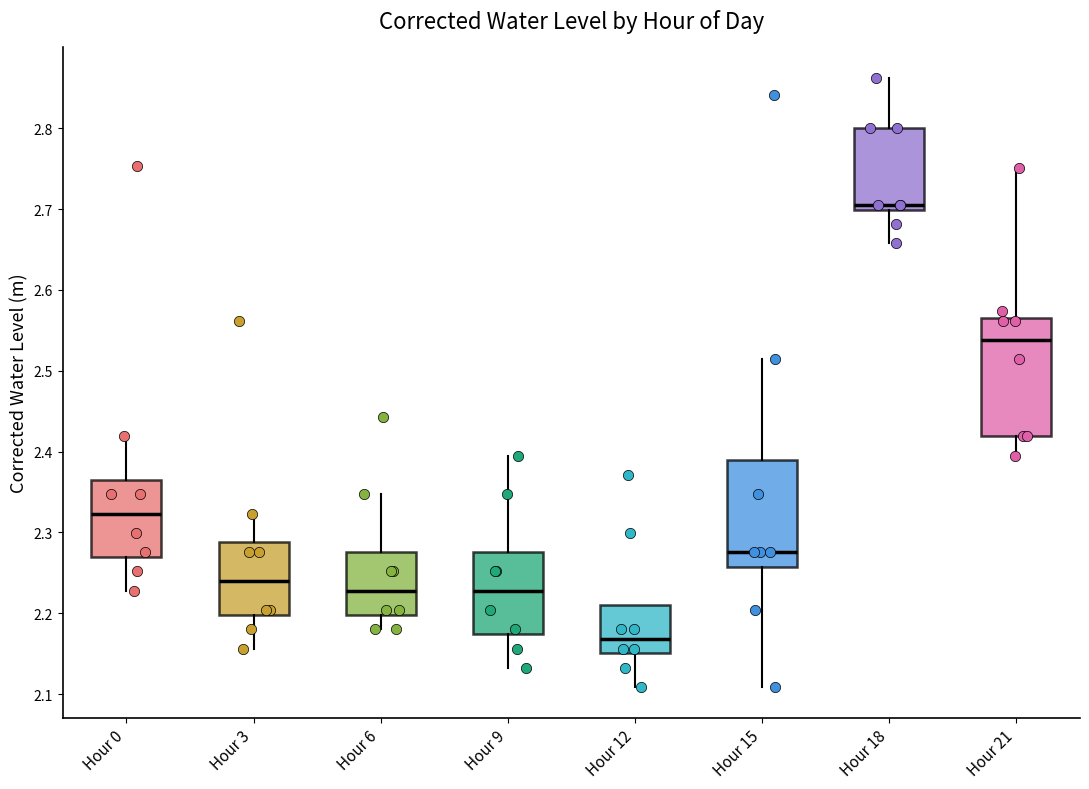

Reading left to right, read every box against the y-axis: the position of its median line, the range the box covers, and the ends of its whiskers. The values are not printed on the chart, so give them approximately, as read against the axis.

Hour 0: median 2.32, box 2.27 to 2.37, whiskers 2.23 to 2.42
Hour 3: median 2.24, box 2.20 to 2.29, whiskers 2.16 to 2.32
Hour 6: median 2.23, box 2.20 to 2.28, whiskers 2.18 to 2.35
Hour 9: median 2.23, box 2.17 to 2.28, whiskers 2.13 to 2.39
Hour 12: median 2.17, box 2.15 to 2.21, whiskers 2.11 to 2.21
Hour 15: median 2.28, box 2.26 to 2.39, whiskers 2.11 to 2.51
Hour 18: median 2.71, box 2.70 to 2.80, whiskers 2.66 to 2.86
Hour 21: median 2.54, box 2.42 to 2.57, whiskers 2.39 to 2.75